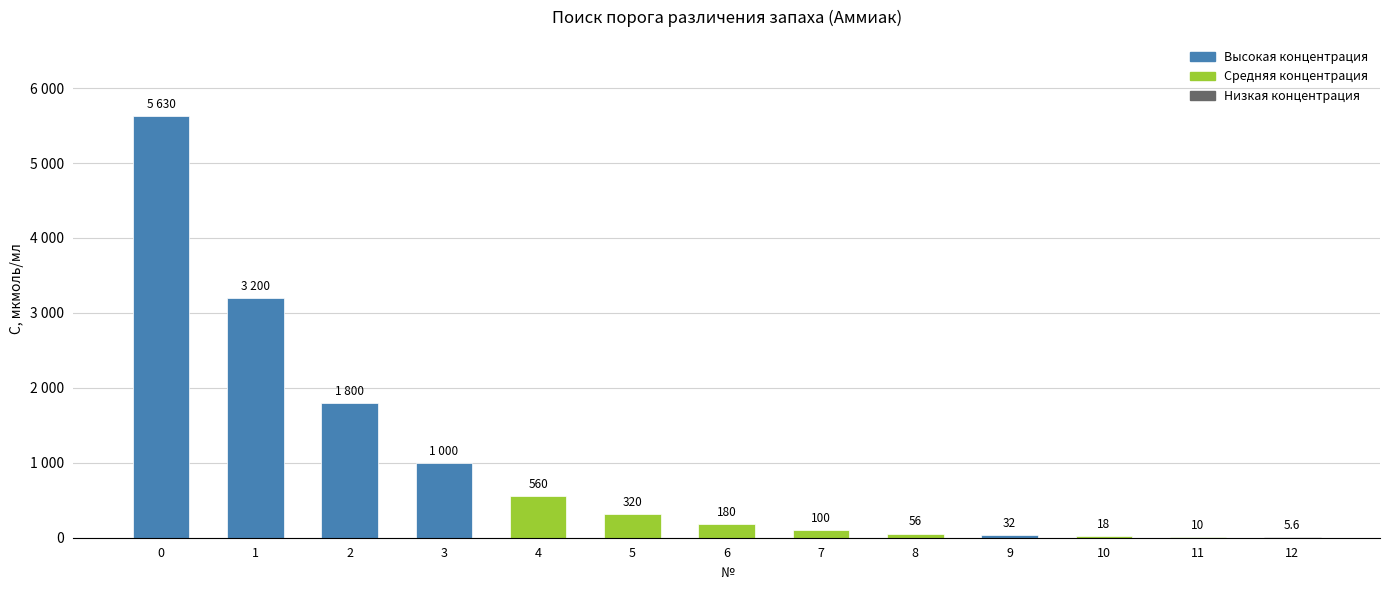

Between 3 and 11, which is larger?

3